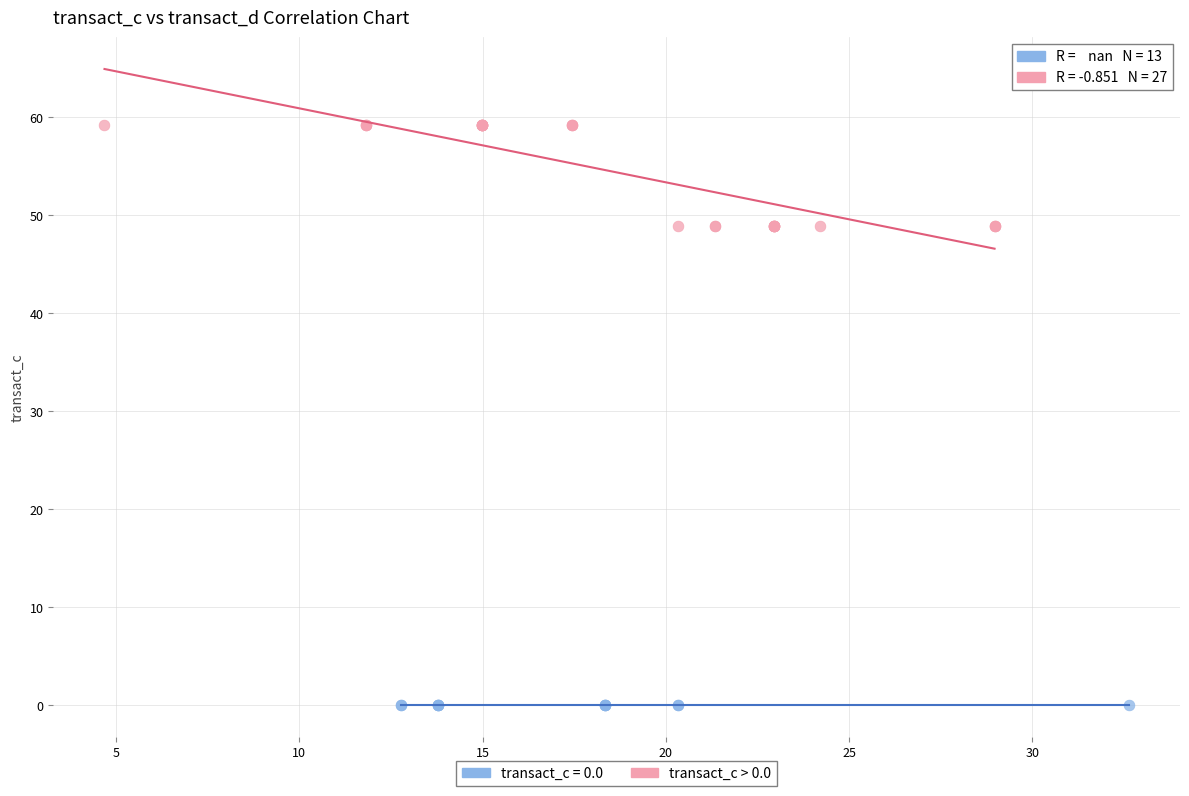

Which series contains the highest Y value?

transact_c > 0.0